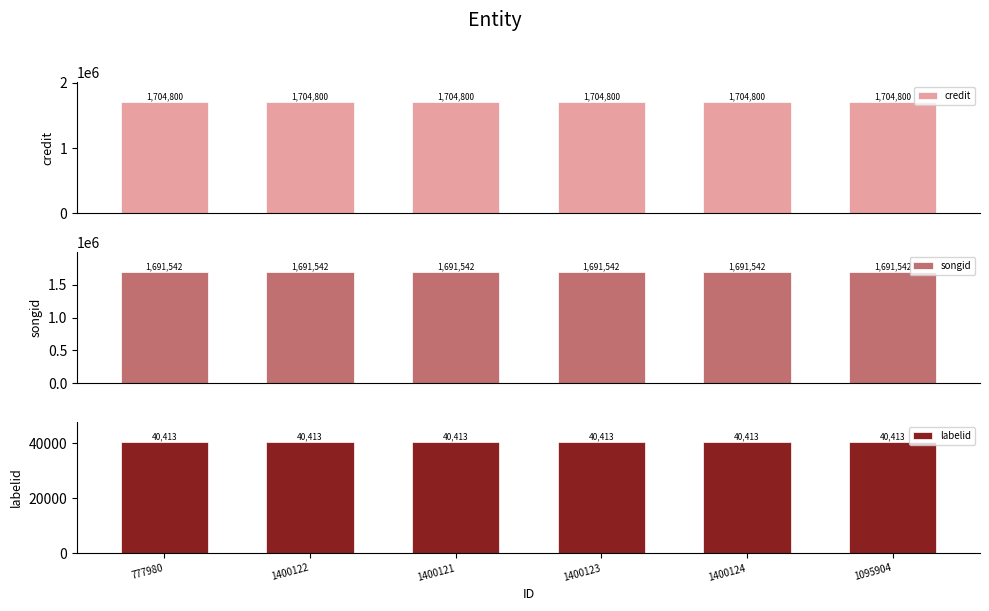

Which category has the highest value across all series?

777980